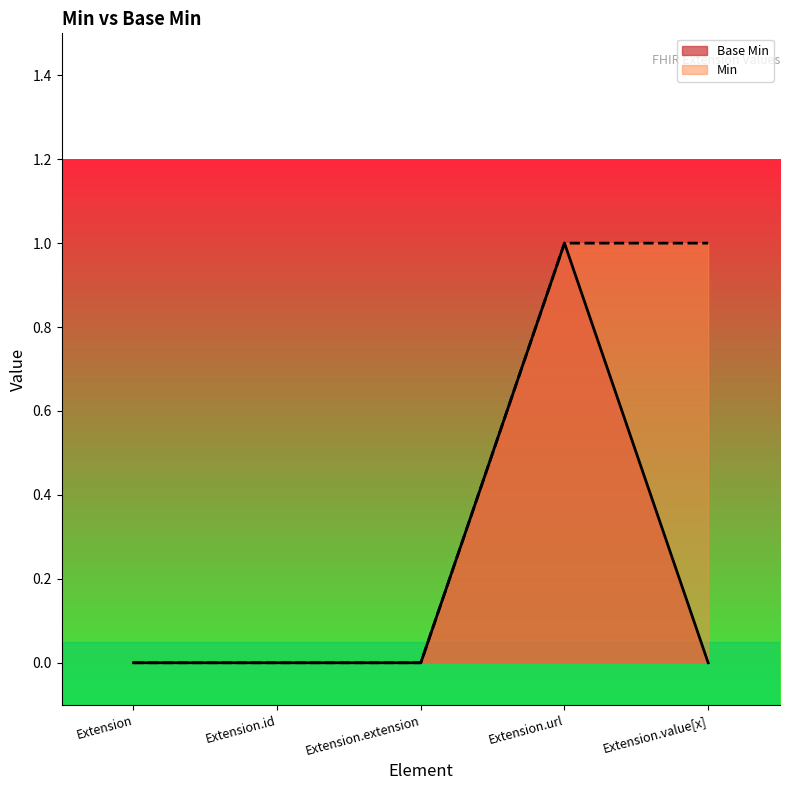

Between Extension.id and Extension.url, which series saw the biggest shift?

Base Min